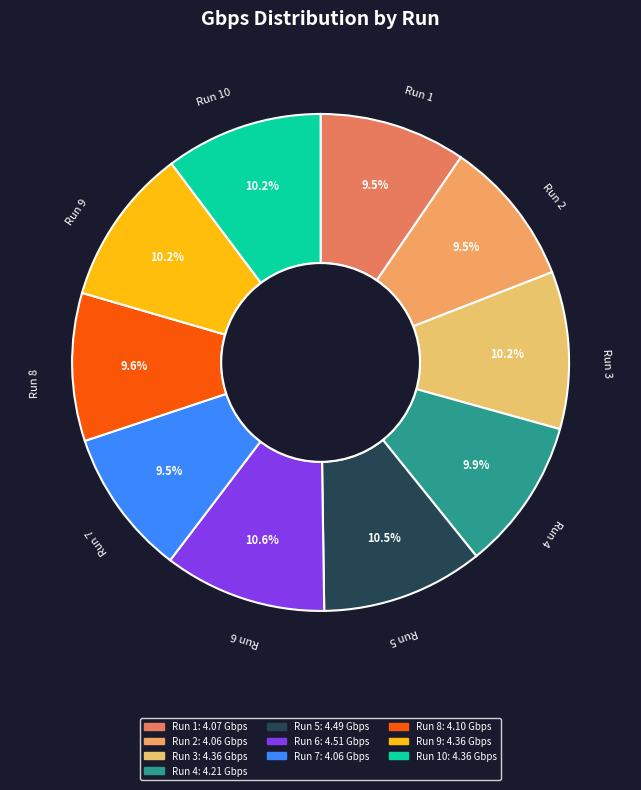

What is the smallest slice in the pie chart?

2